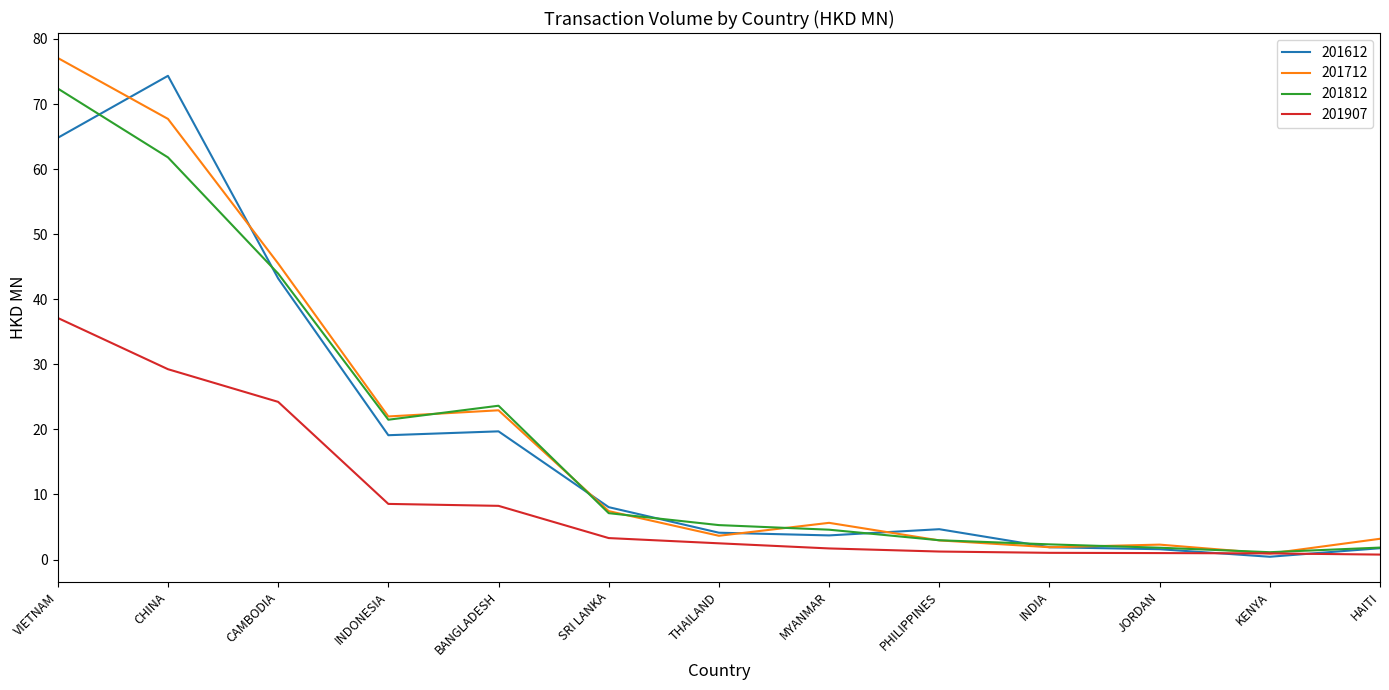

Read the 201907 value at CAMBODIA.

24.2